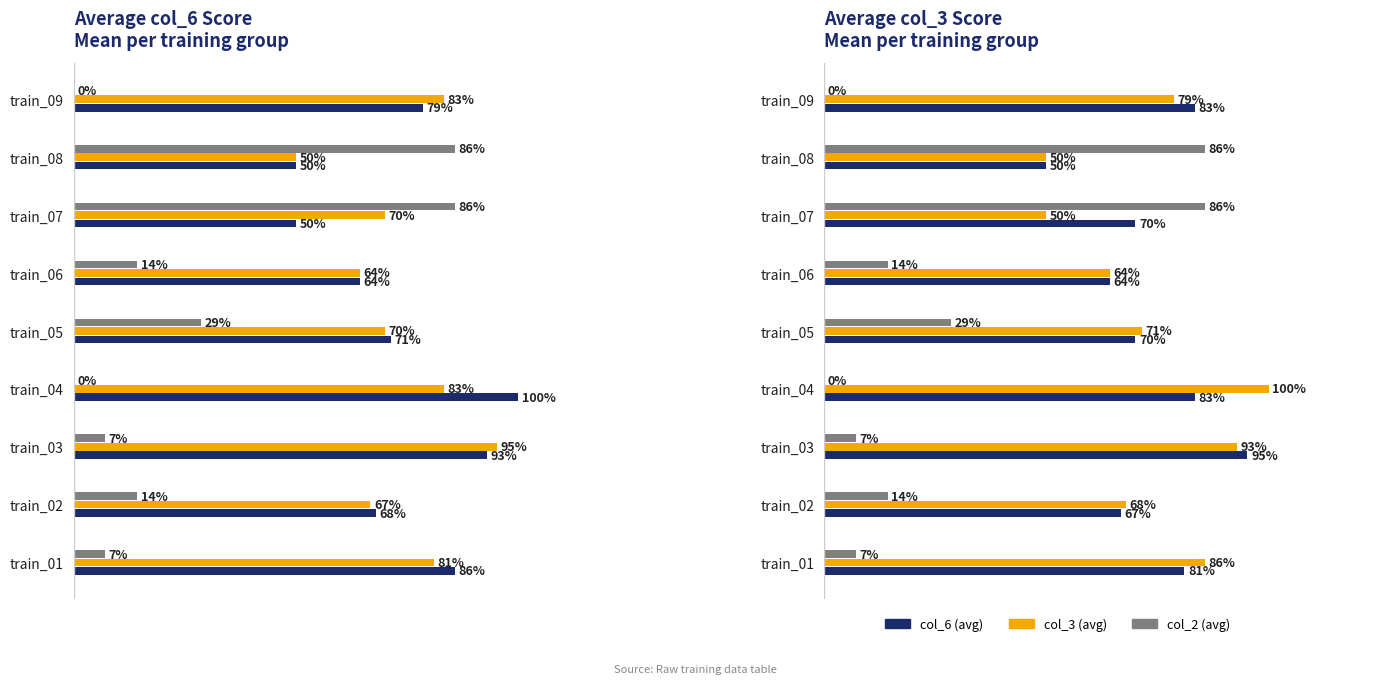

What is the average value of the col_2 (avg) series?

0.3